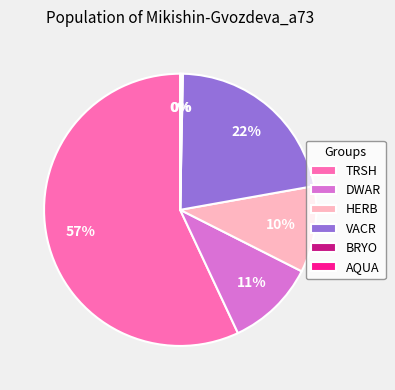

Which has a higher value, VACR or HERB?

VACR